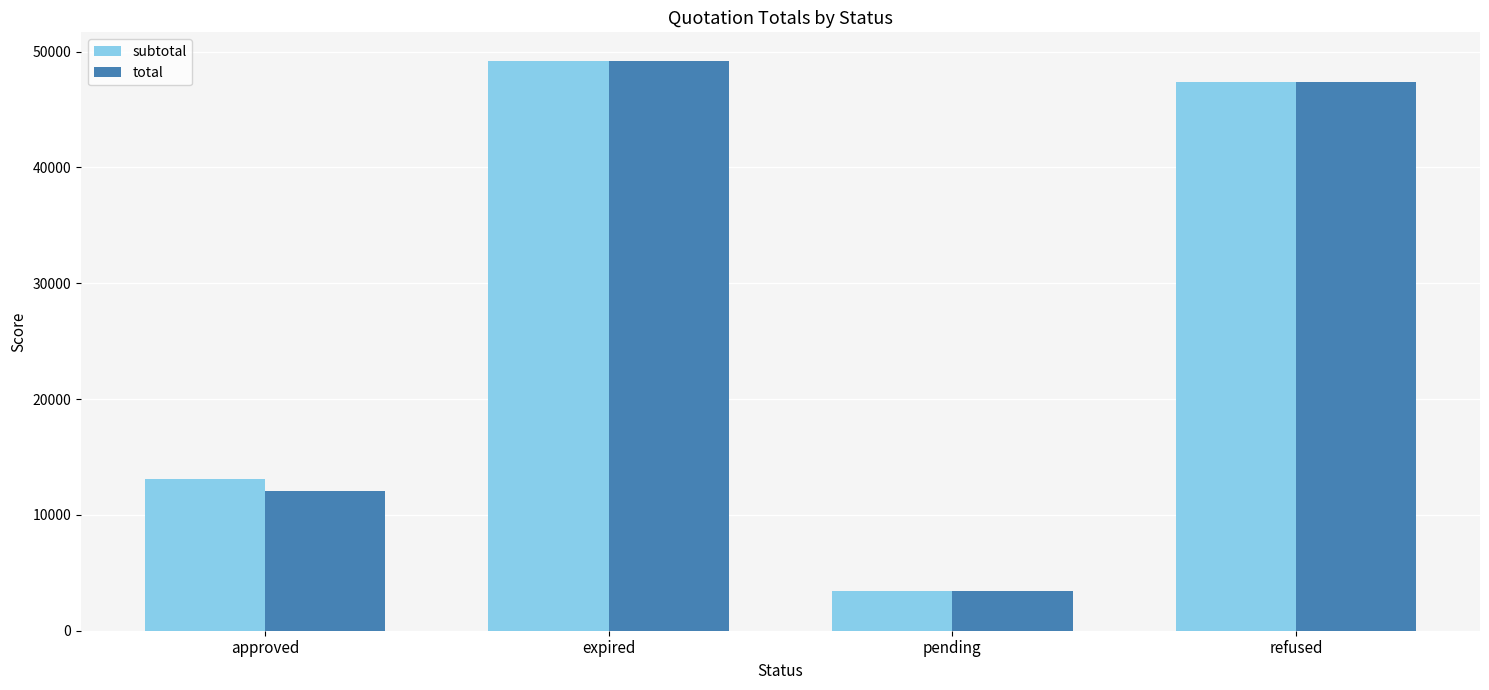

At how many categories does at least one series exceed 34968?

2